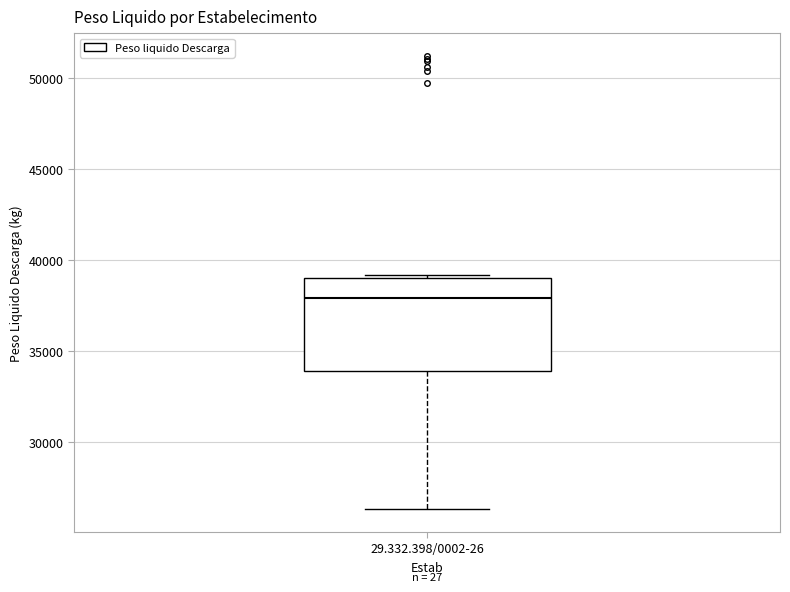

Transcribe this box plot: give where the median line is, the range the box spans, and where the two whiskers end, as read against the y-axis. The values are not printed on the chart, so give them approximately, as read against the axis.

median 38000, box 34000 to 39000, whiskers 26500 to 39000